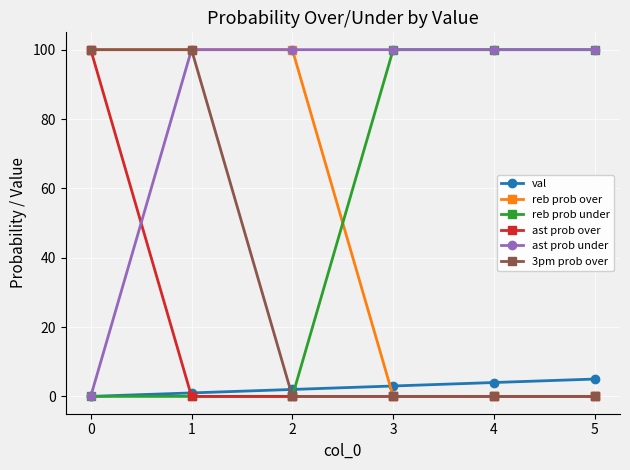

What is the total value across all series at 2?

202